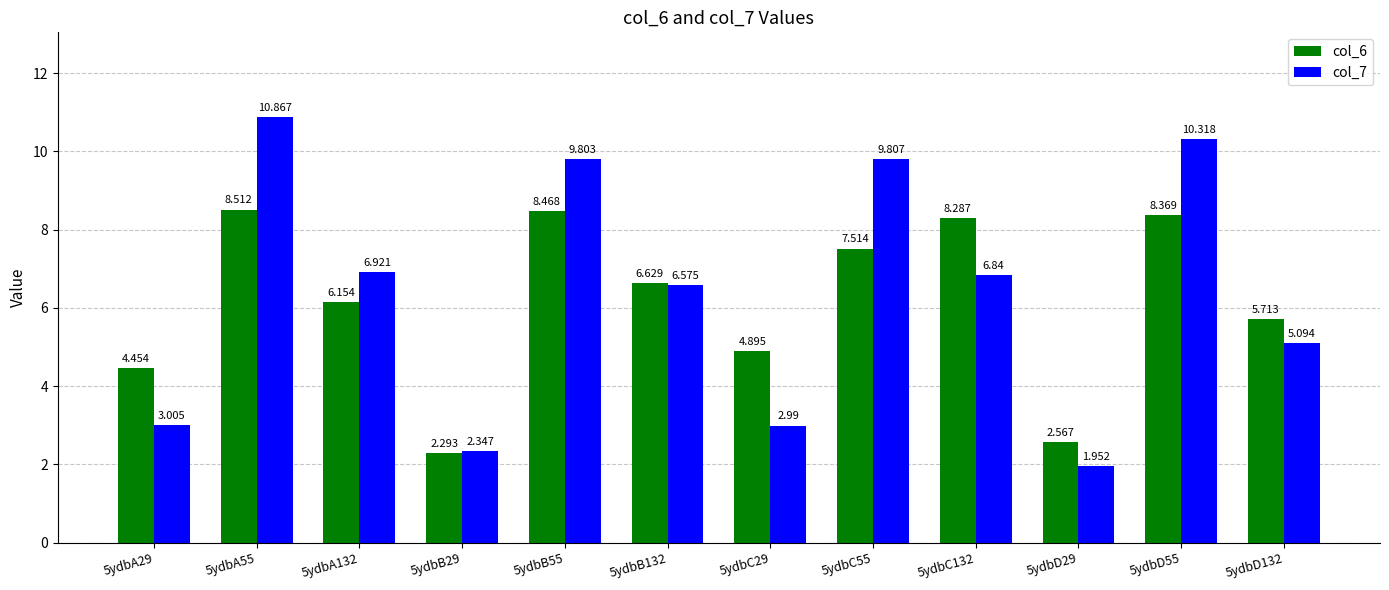

What are all the series names shown in the legend?

col_6, col_7